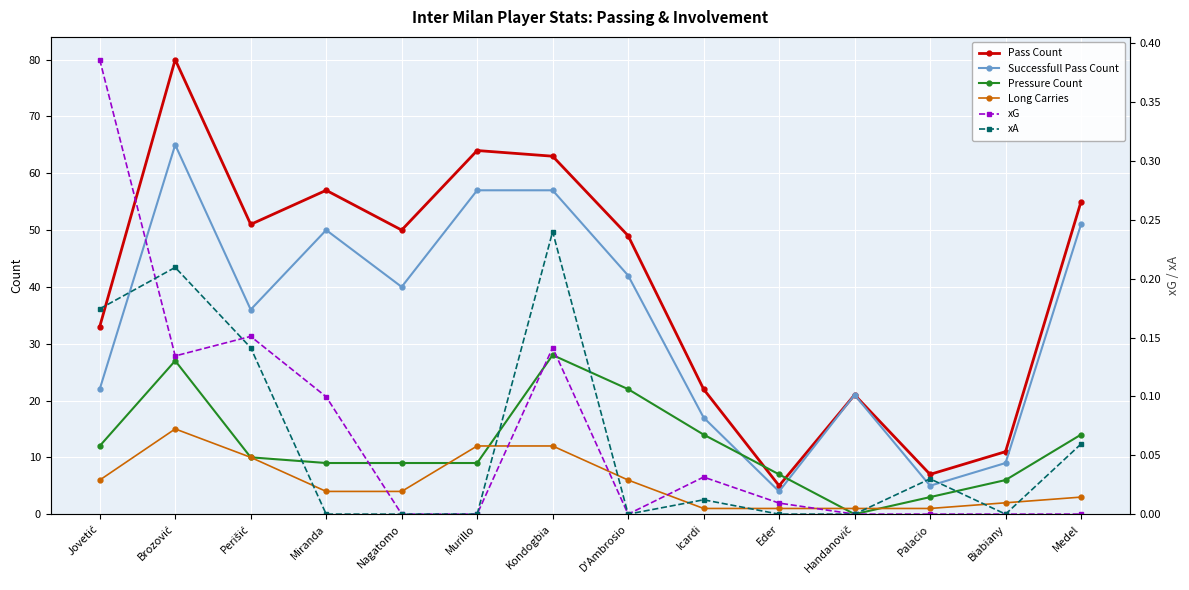

Where does the Successfull Pass Count series first go above 40?

Brozović